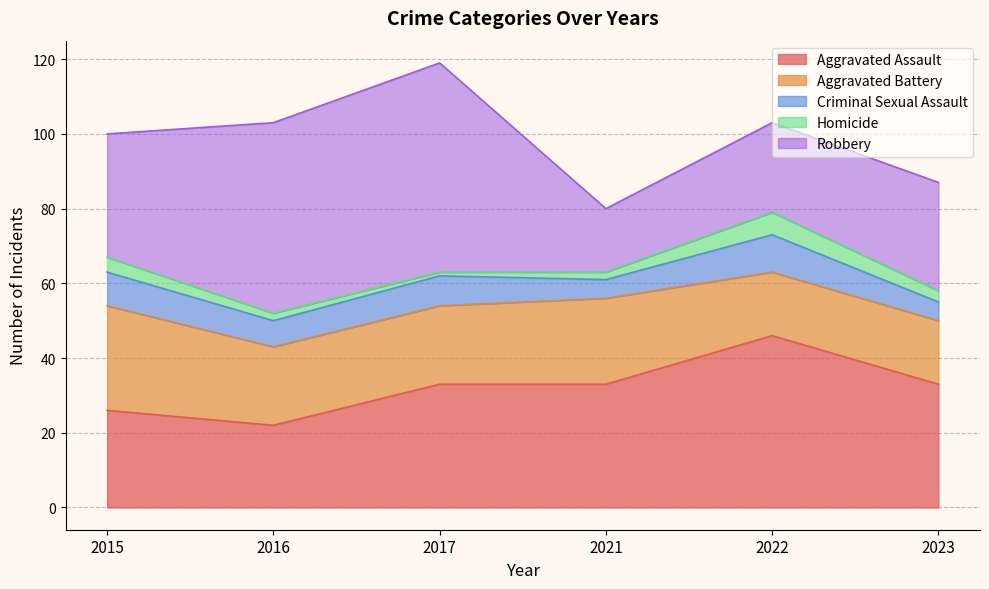

At which label does Aggravated Assault reach its minimum?

2016